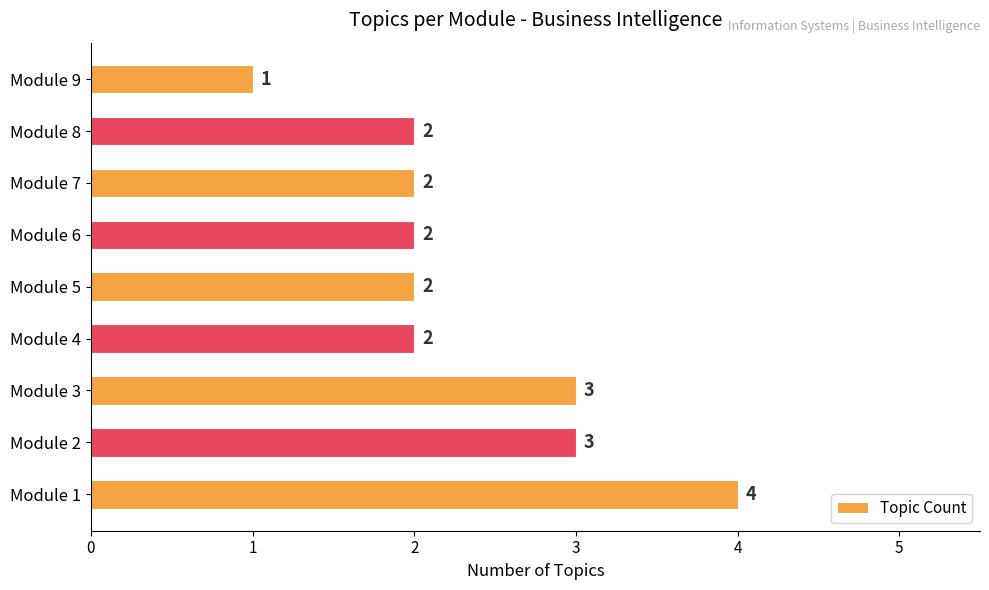

How many data points does each series have?

9